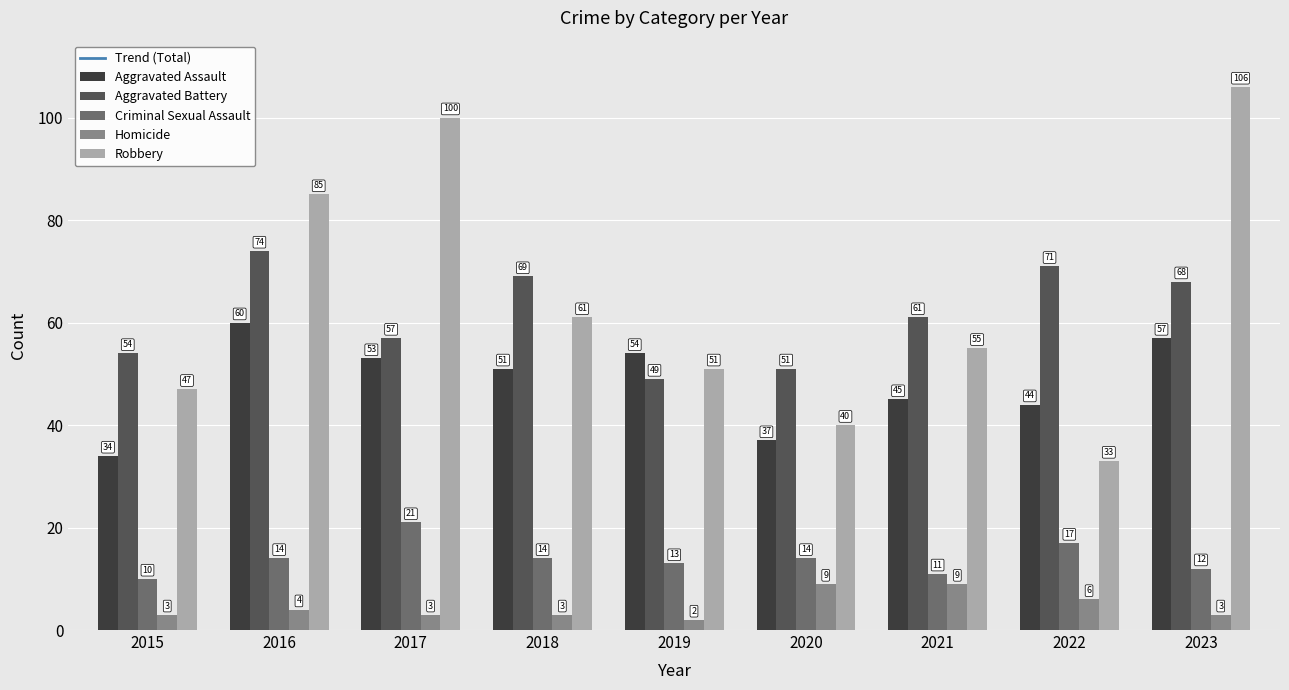

What are all the series names shown in the legend?

Trend (Total), Aggravated Assault, Aggravated Battery, Criminal Sexual Assault, Homicide, Robbery